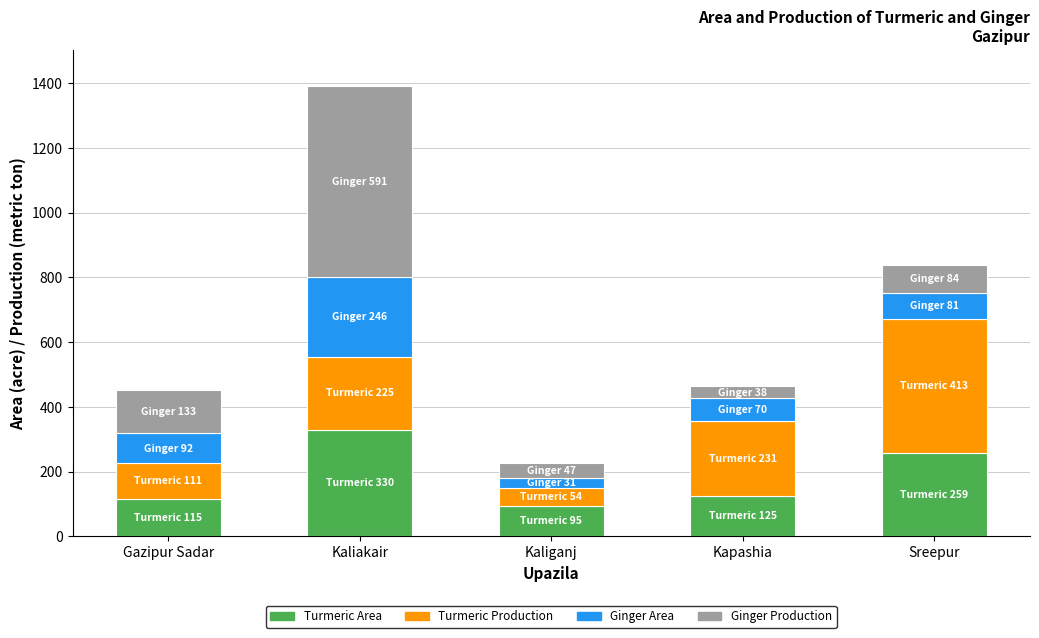

What are all the series names shown in the legend?

Turmeric Area, Turmeric Production, Ginger Area, Ginger Production